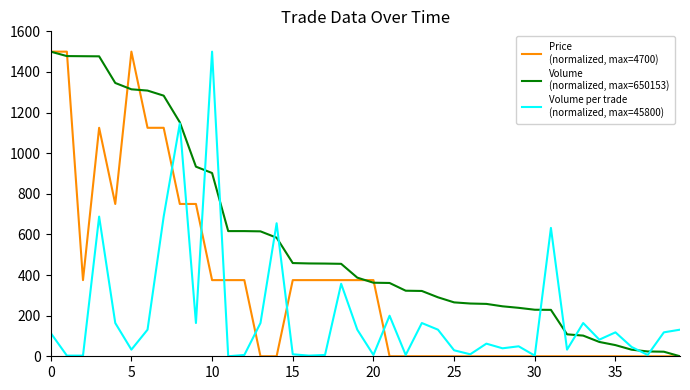

What is the maximum value shown in the chart?

1500.0